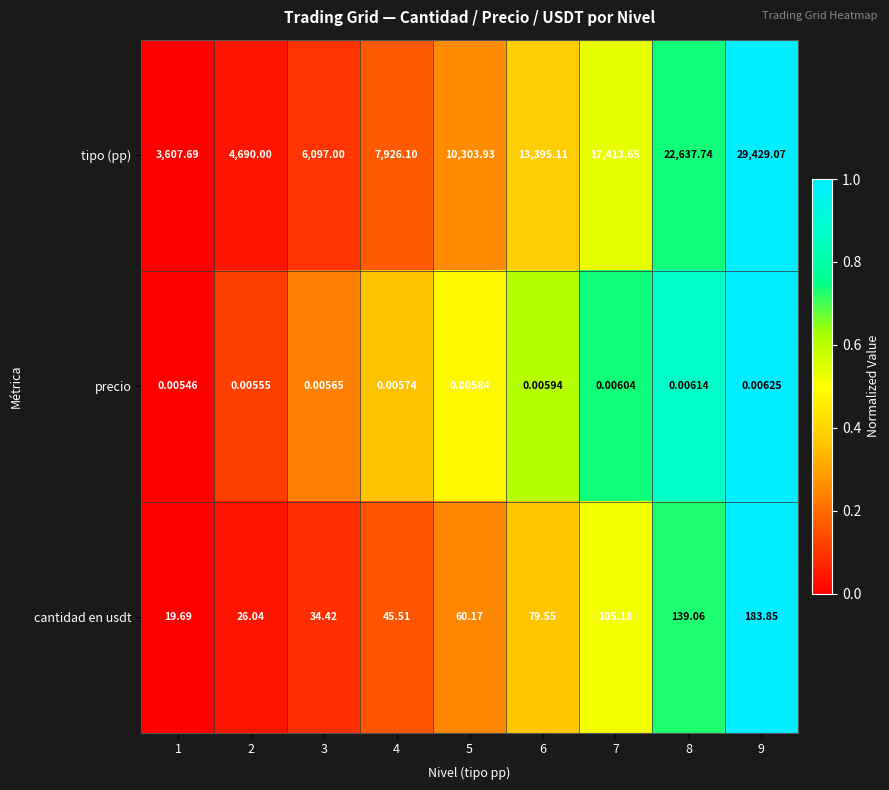

At how many categories does at least one series exceed 0?

9